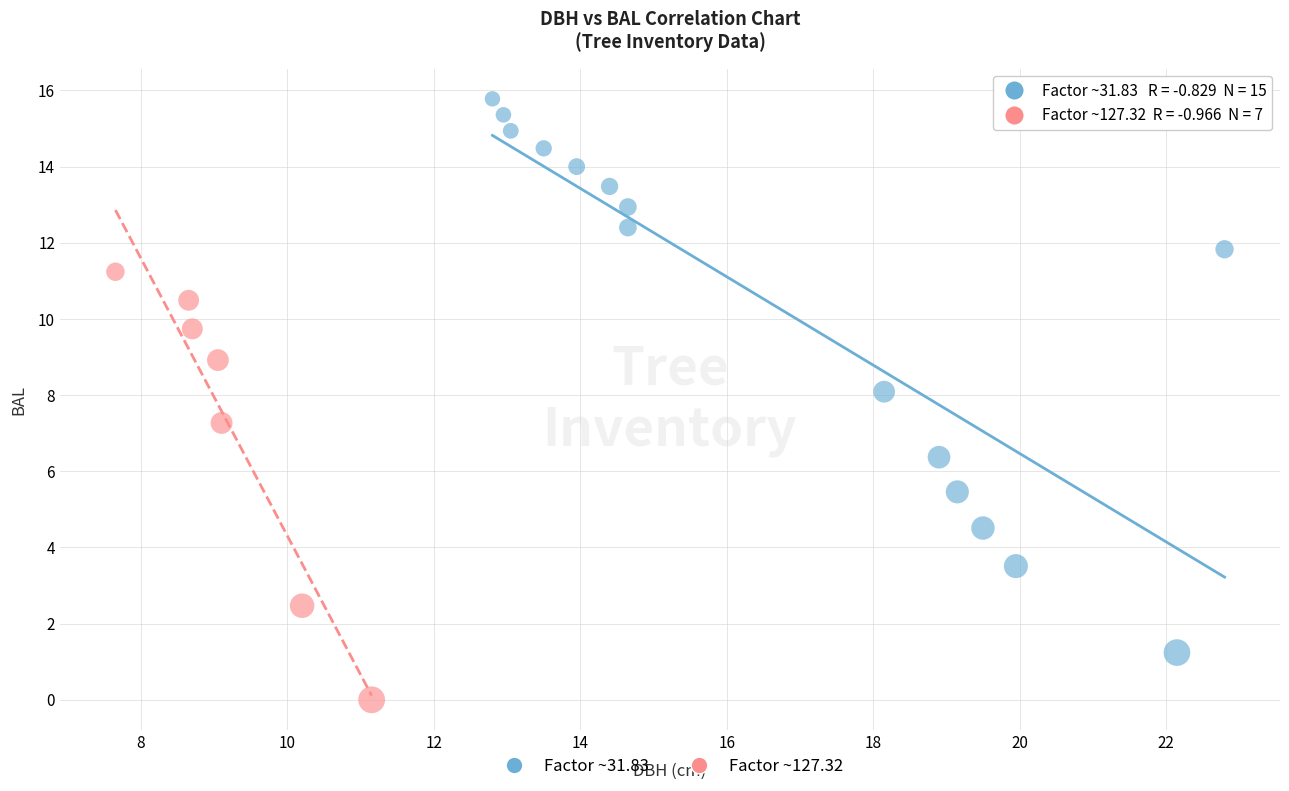

Which series contains the highest Y value?

Factor ~31.83